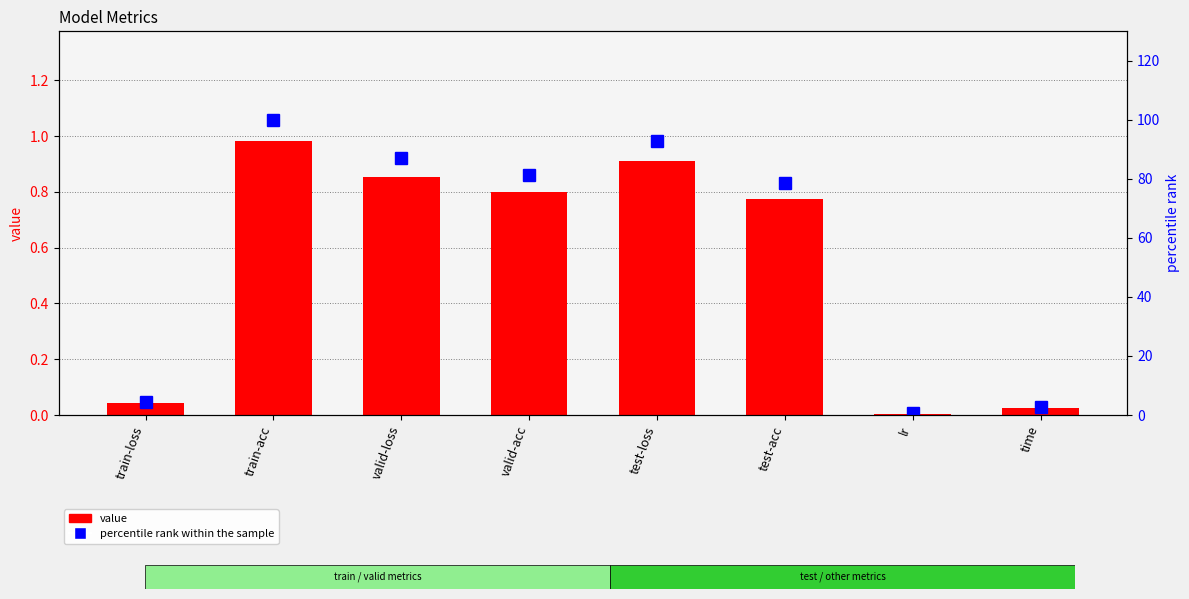

List the series in order of their overall mean, lowest first.

value, percentile rank within the sample